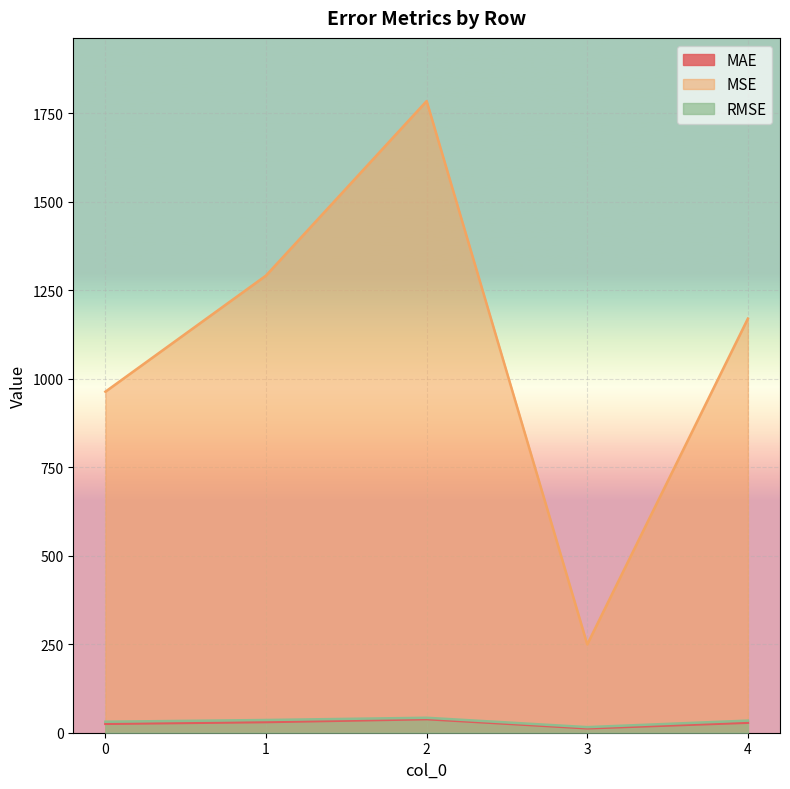

At 1, list the series in order from largest to smallest.

MSE, RMSE, MAE